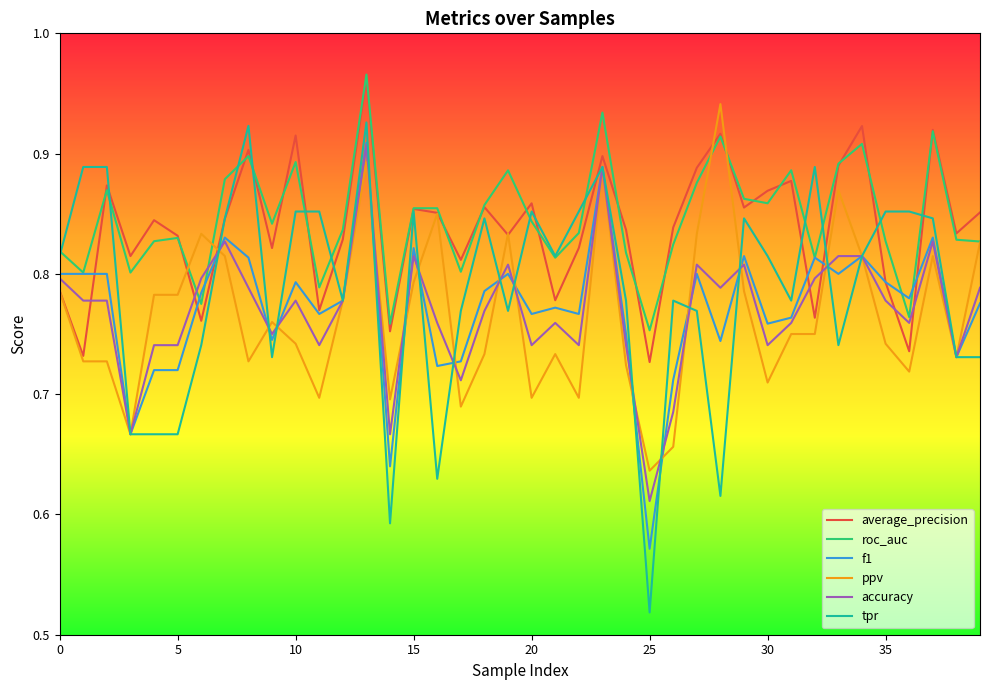

Which series has the largest range (max minus min)?

tpr